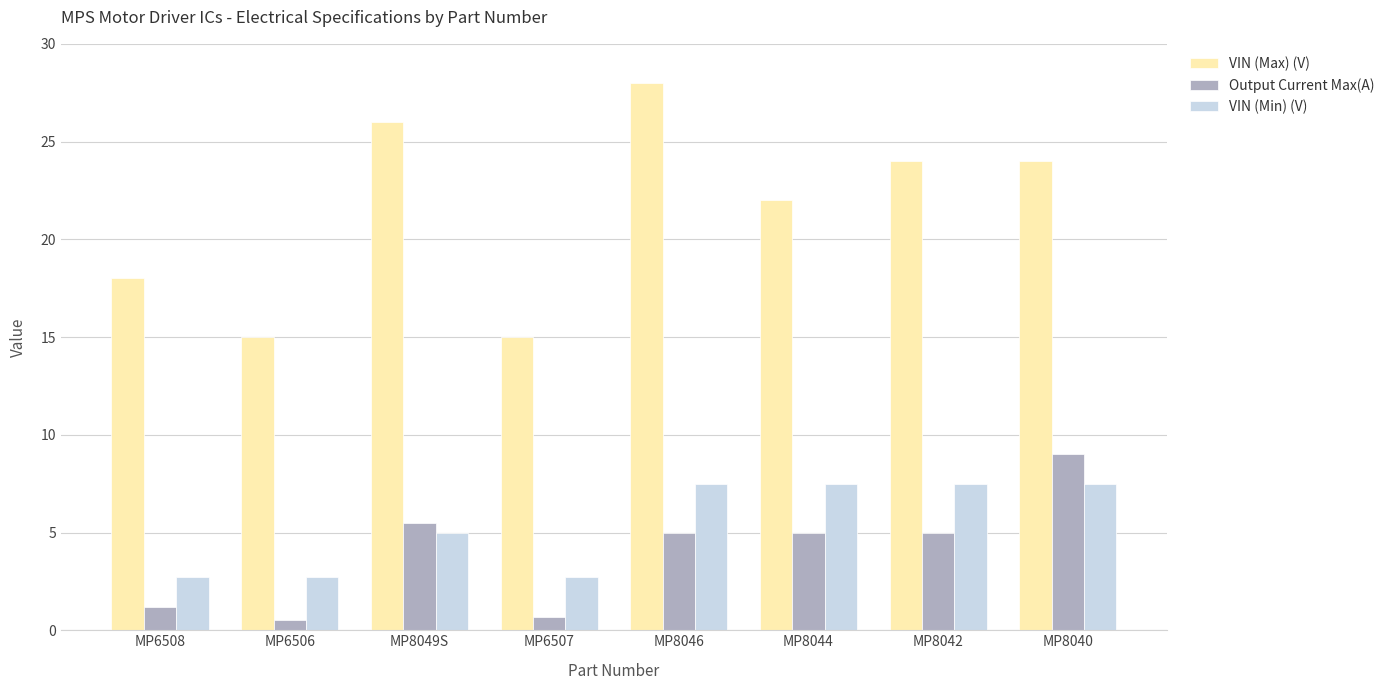

Which series has the largest range (max minus min)?

VIN (Max) (V)